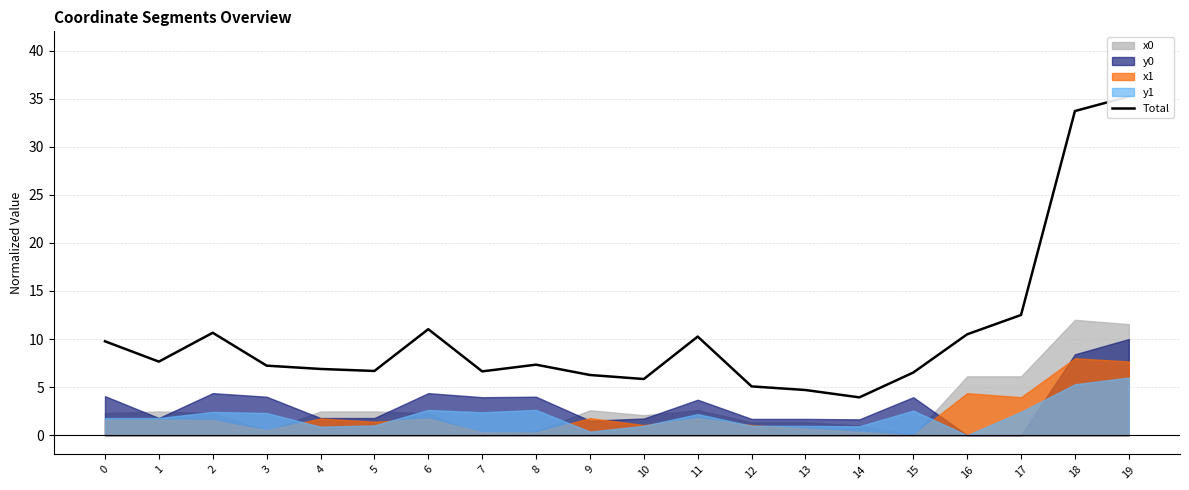

At which category does the data reach its first local peak?

2